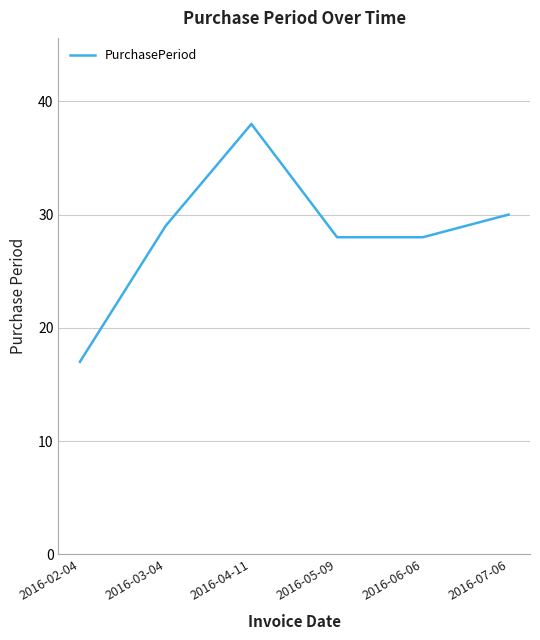

What is the maximum value shown in the chart?

38